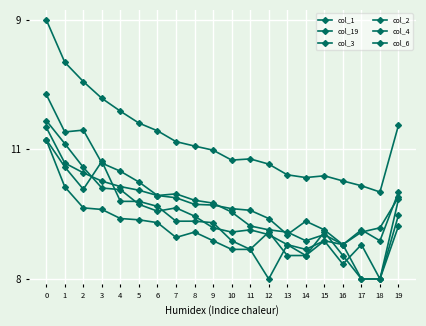

At how many categories does at least one series exceed 4?

3